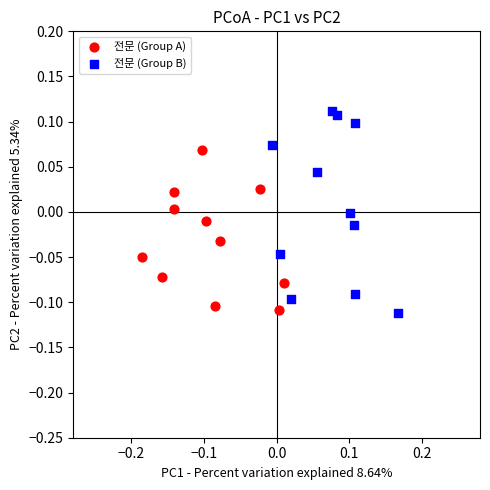

Which series has the largest Y range (max minus min)?

전문 (Group B)